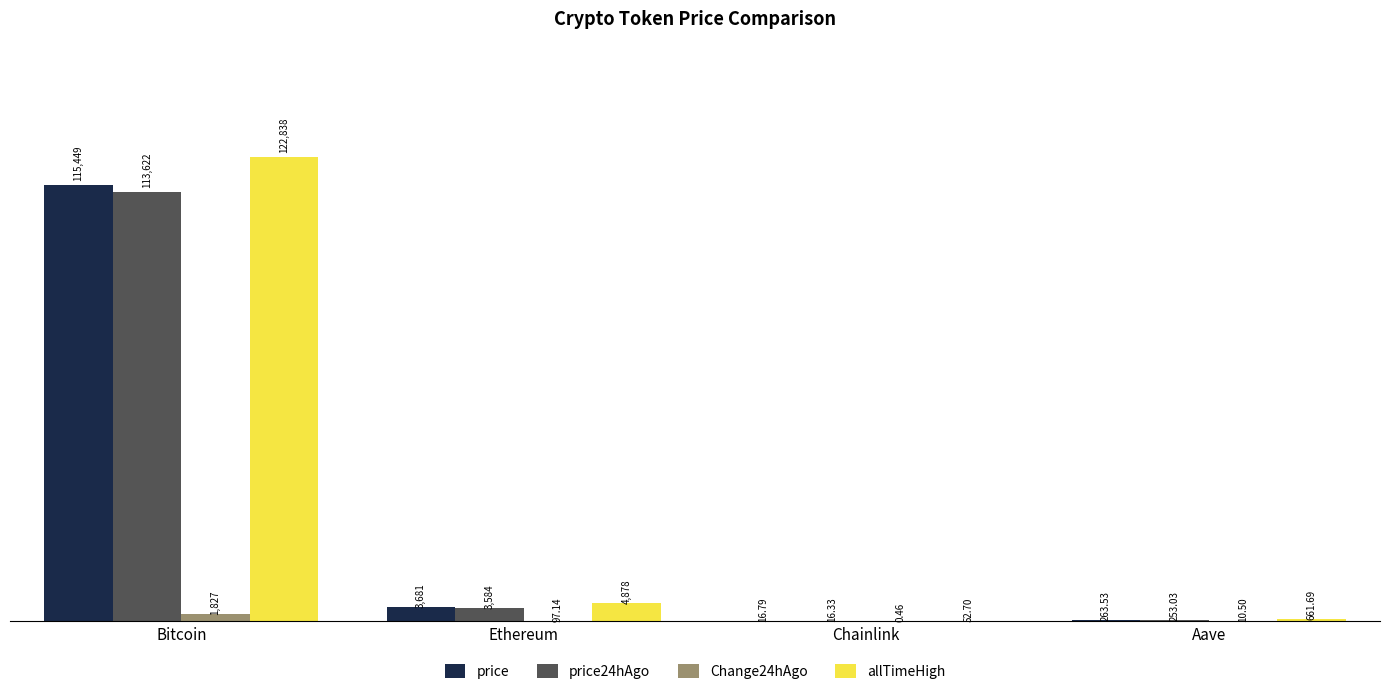

What is the greatest value displayed?

122838.0